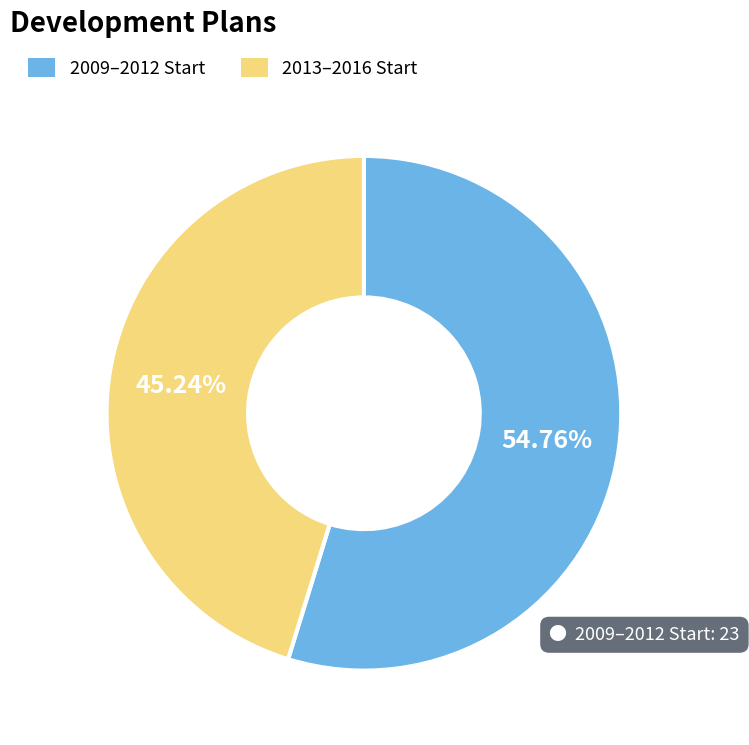

To the nearest percent, what is the average slice percentage?

50%